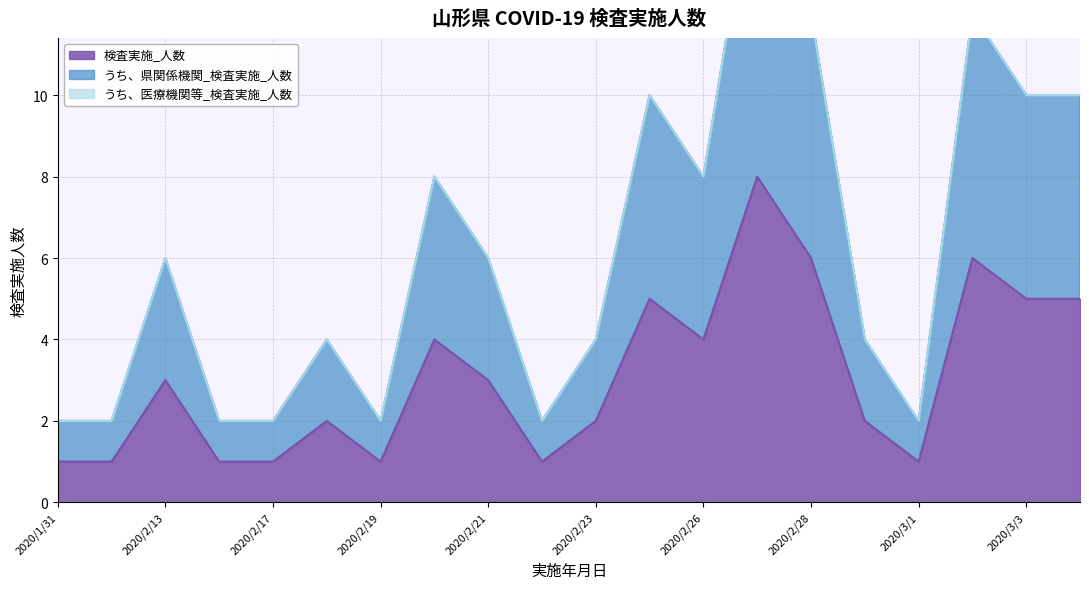

What is the difference between the second highest and minimum values in the 検査実施_人数 series?

5